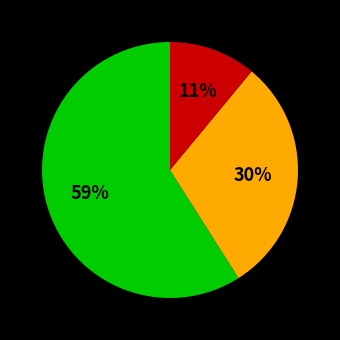

Does any single category account for the majority?

Yes